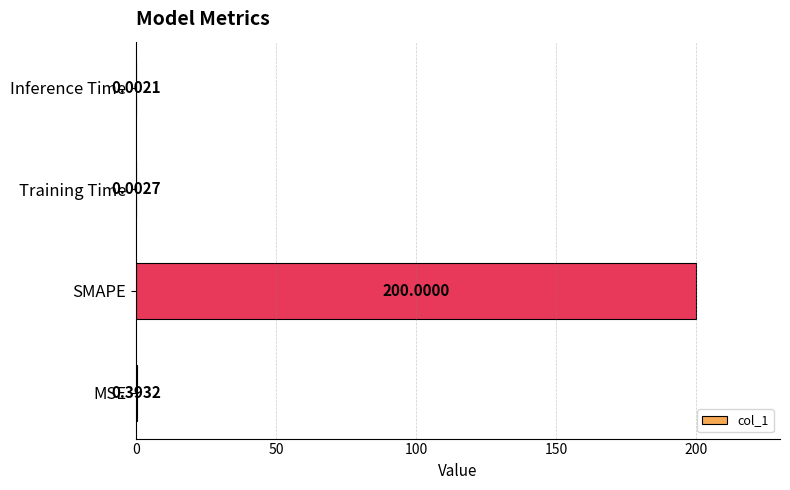

Which category has the highest value across all series?

SMAPE